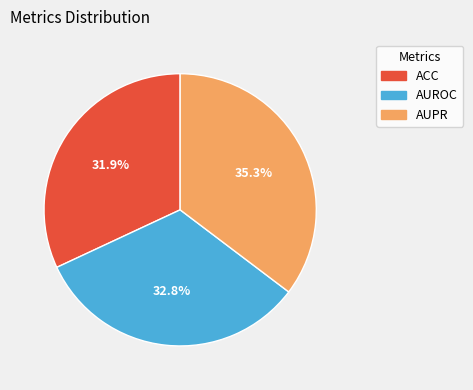

How many segments does this pie chart have?

3